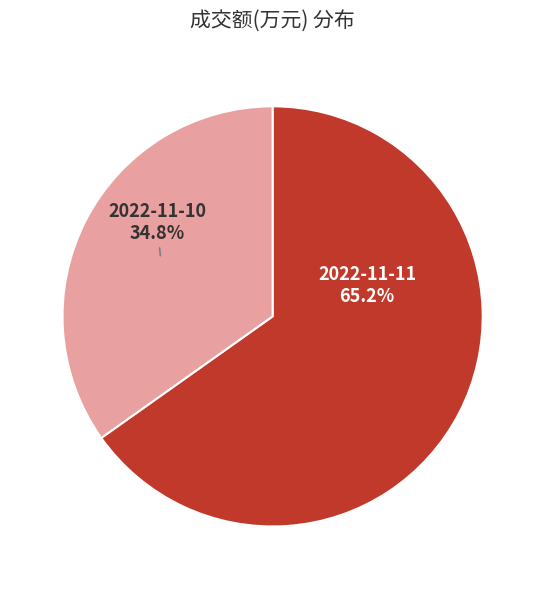

Rank the categories by value from highest to lowest.

2022-11-11, 2022-11-10